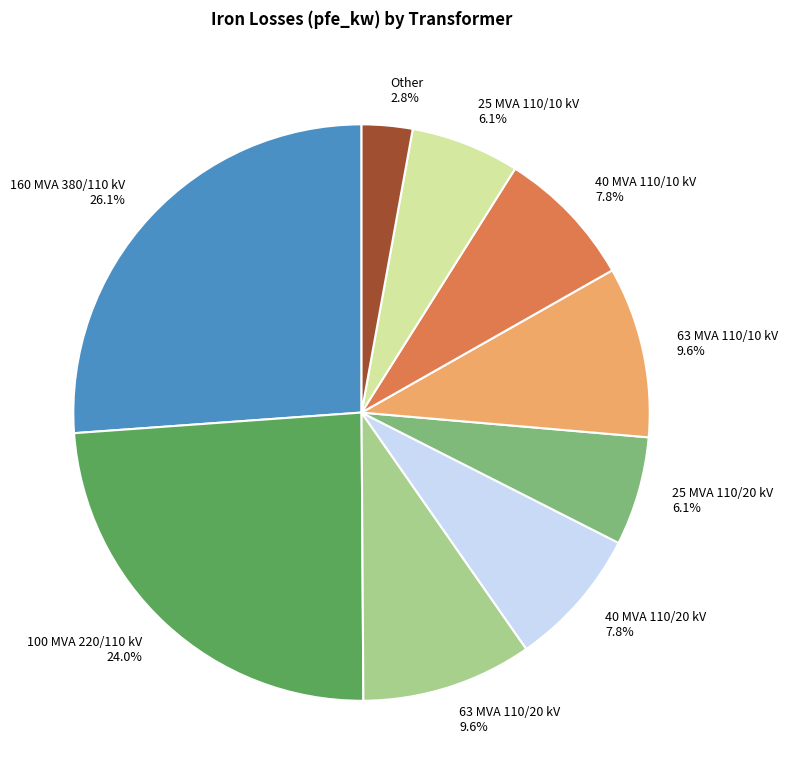

Is the sum of 40 MVA 110/20 kV 7.8% and 25 MVA 110/20 kV 6.1% greater than half?

No